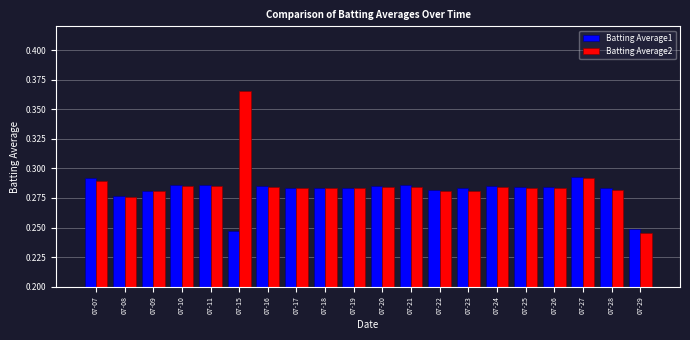

What is the sum of all Batting Average1 values?

5.6